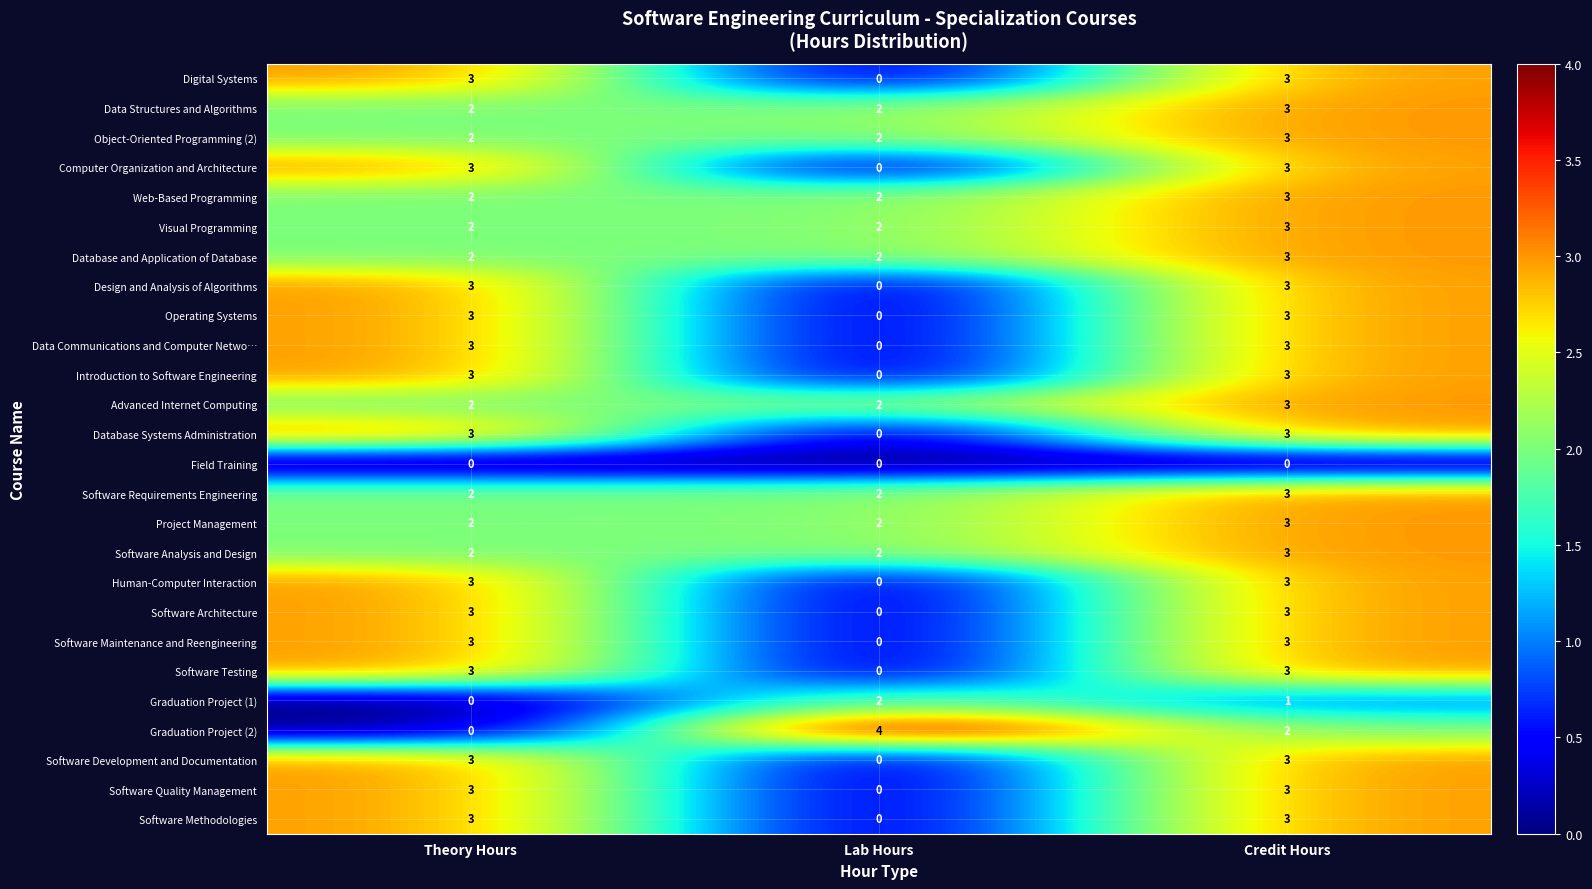

Is it true that Database Systems Administration equals 1 at Lab Hours?

False